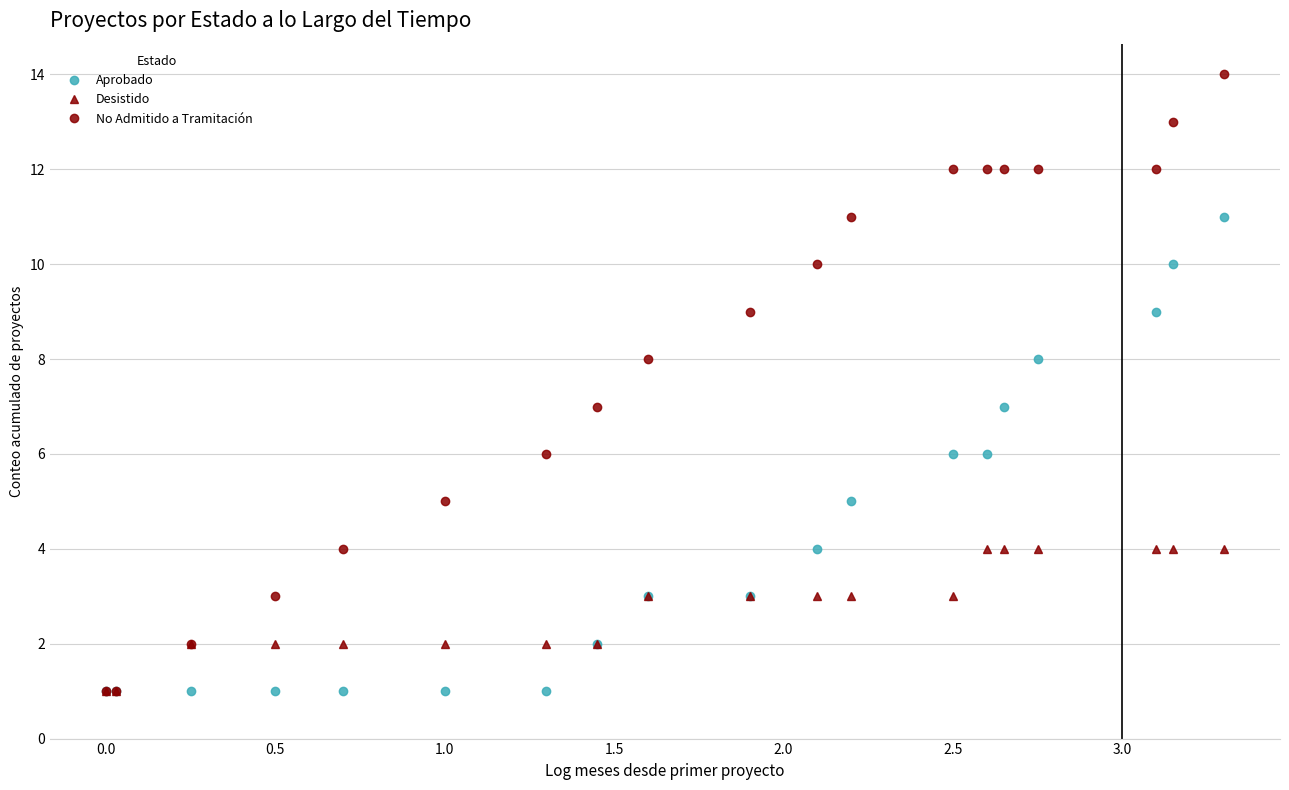

Does the chart display data point markers on the line(s)?

Yes